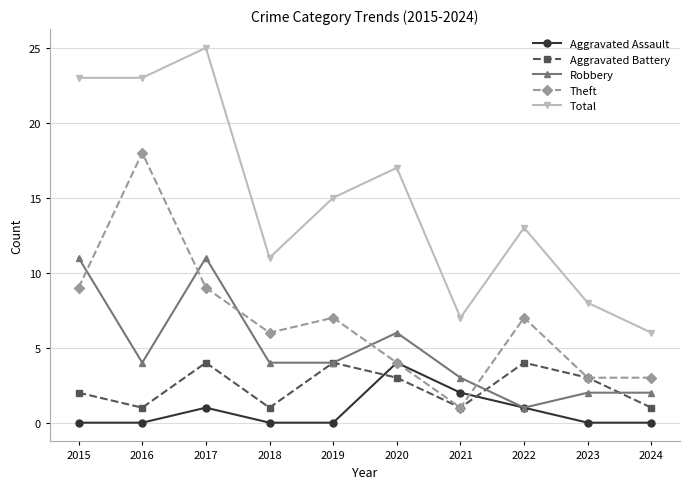

The Aggravated Assault series shows 0 at 2015. True or false?

True